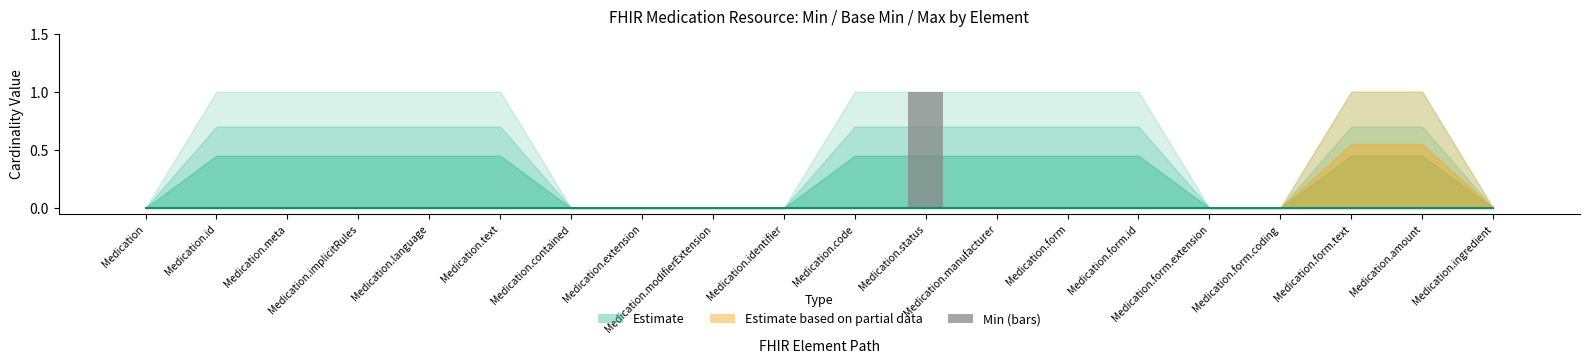

Rank the categories by Min value from lowest to highest.

Medication, Medication.id, Medication.meta, Medication.implicitRules, Medication.language, Medication.text, Medication.contained, Medication.extension, Medication.modifierExtension, Medication.identifier, Medication.code, Medication.manufacturer, Medication.form, Medication.form.id, Medication.form.extension, Medication.form.coding, Medication.form.text, Medication.amount, Medication.ingredient, Medication.status